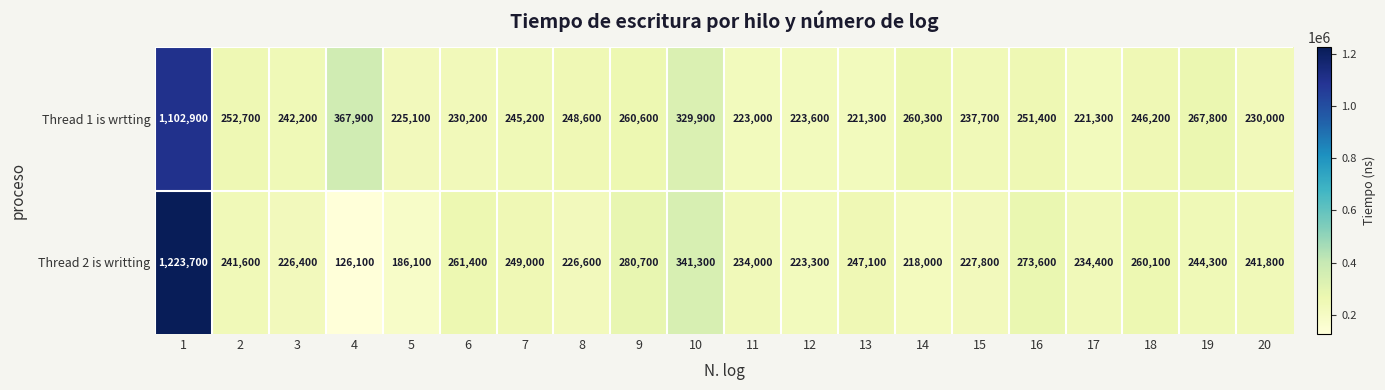

What is the difference between the highest and lowest values at 14?

42300